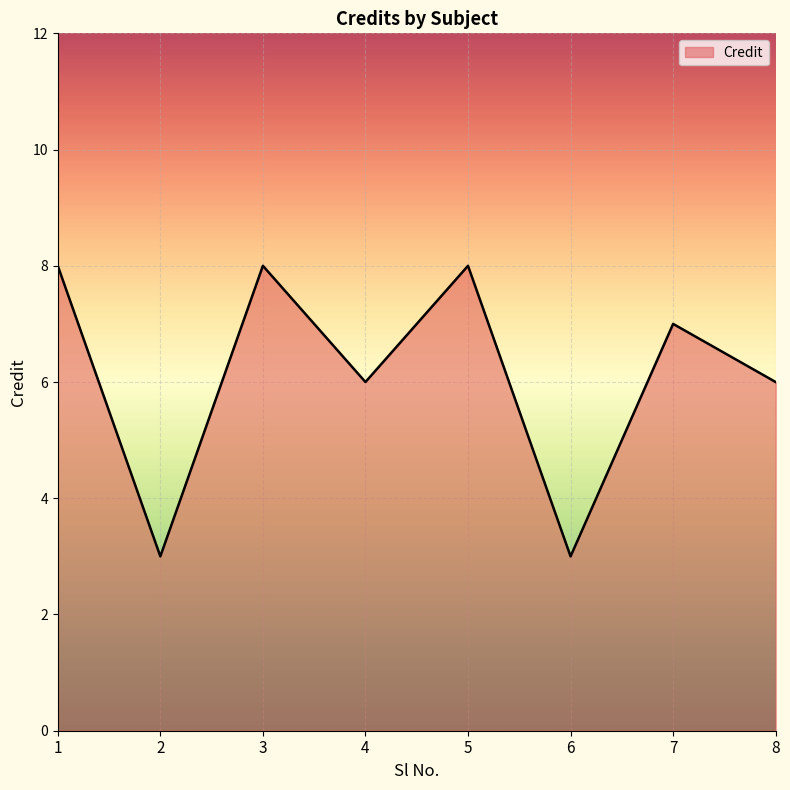

What is the ratio of the value at 7 to the value at 8?

1.2